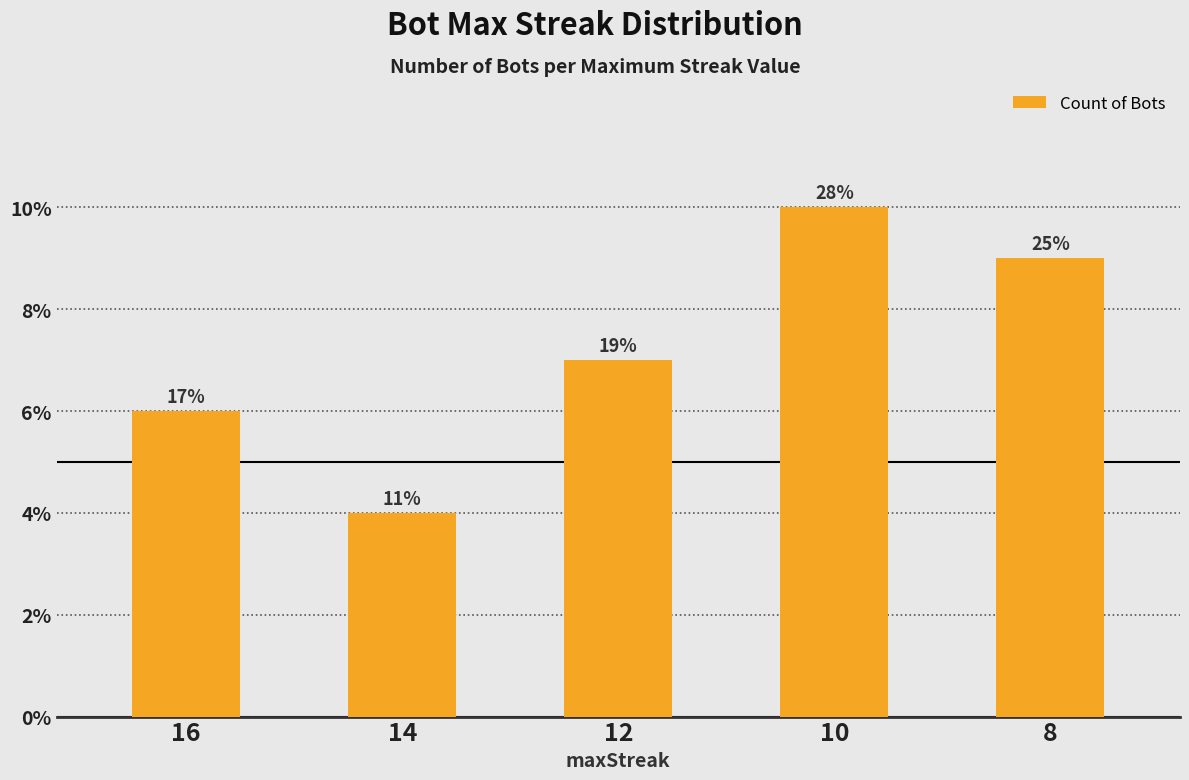

At which label does the data first exceed 7?

10